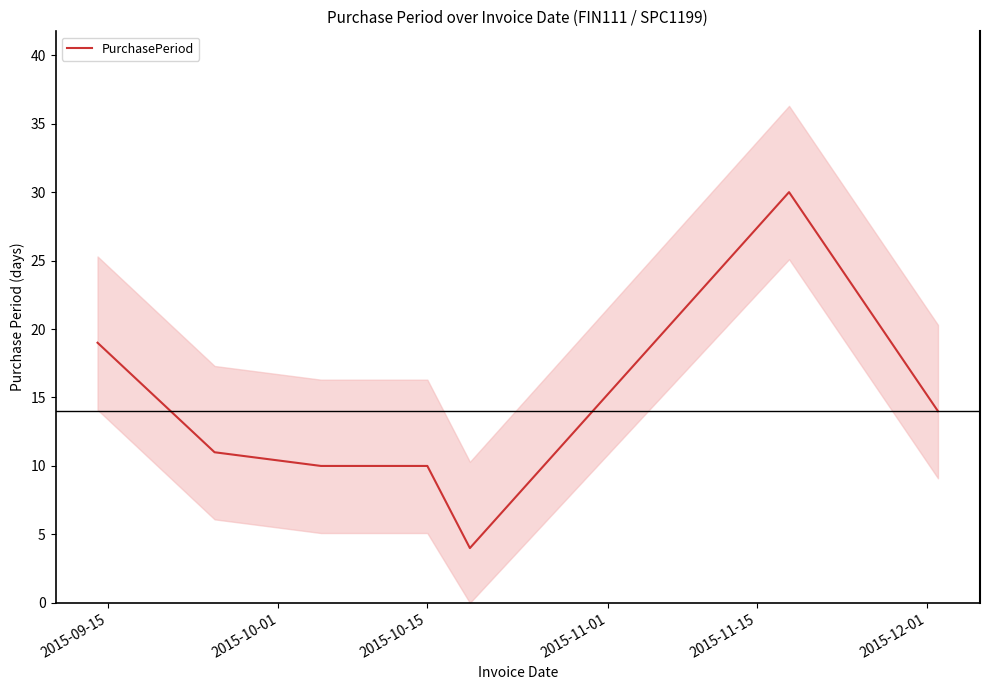

How many points are higher than both their immediate neighbors (excluding endpoints)?

1